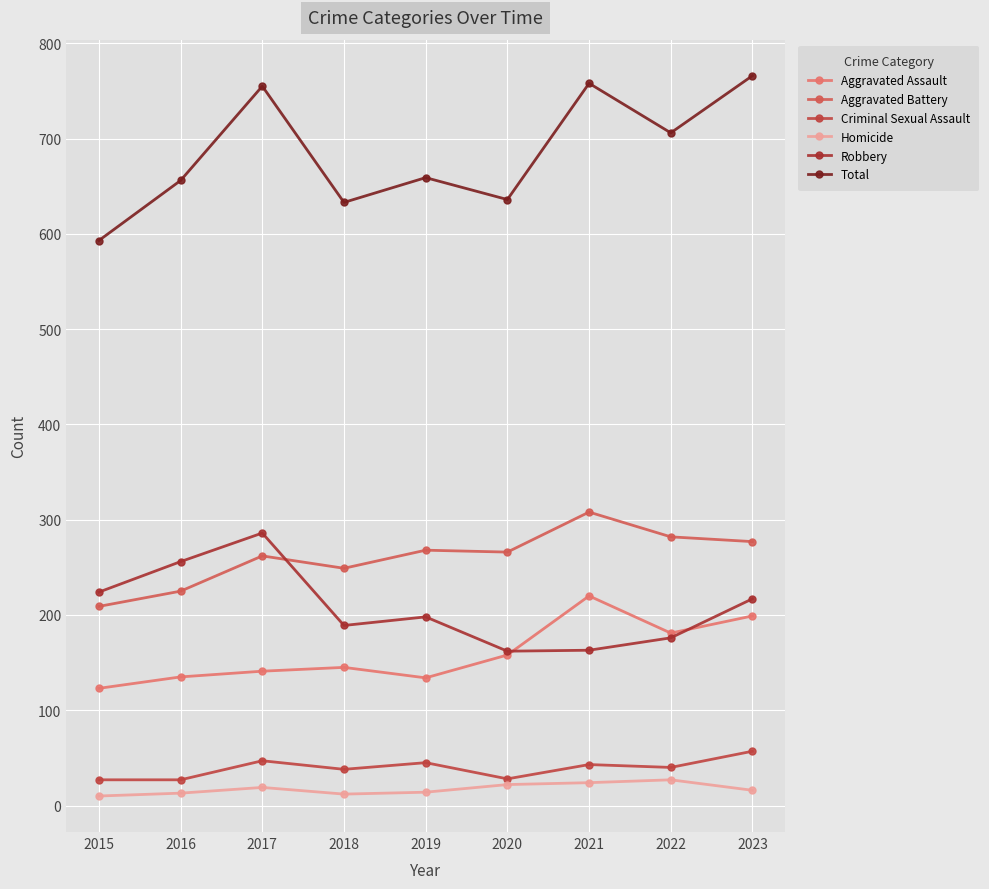

What is the difference between the Homicide values at 2022 and 2016?

14